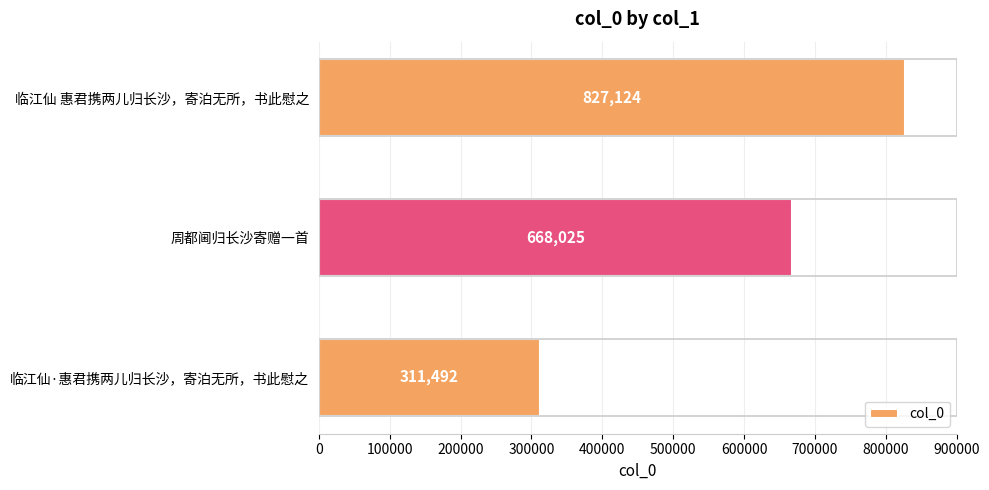

What is the change in value from 临江仙·惠君携两儿归长沙，寄泊无所，书此慰之 to 周都阃归长沙寄赠一首?

+356533